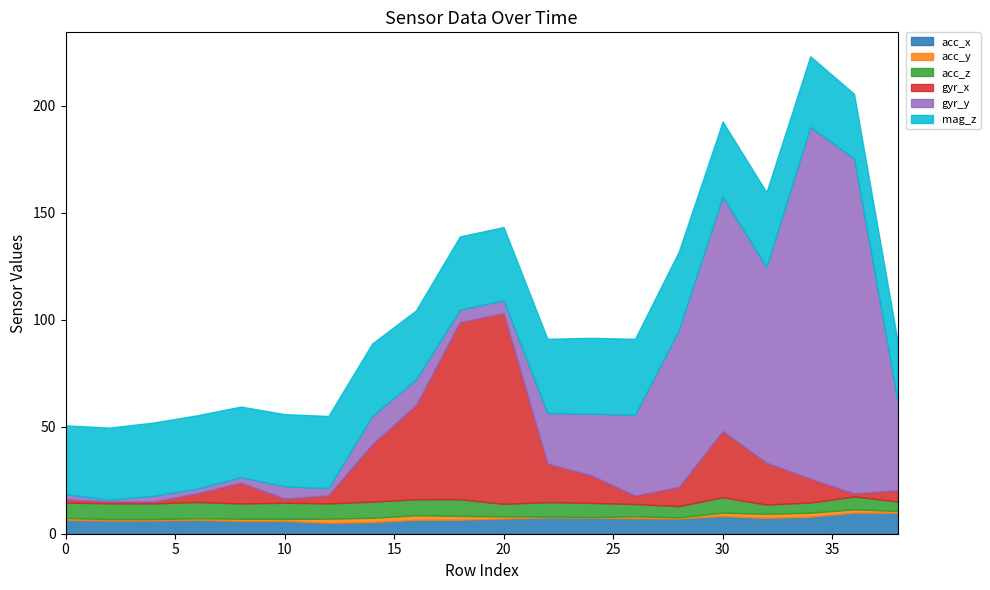

The value of acc_y at 14 is 2.0. True or false?

True